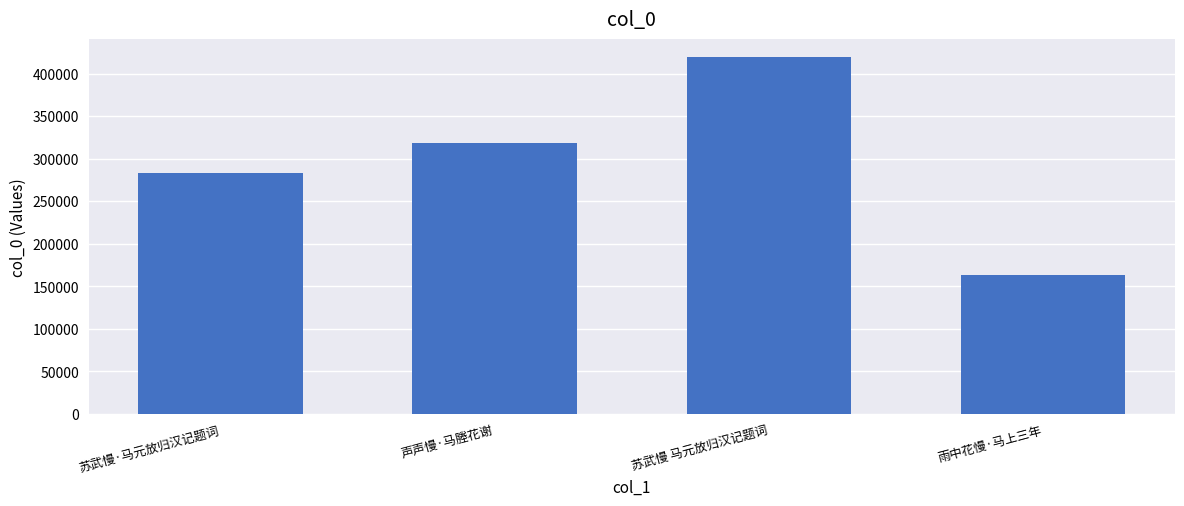

List the labels in order of value, largest first.

苏武慢 马元放归汉记题词, 声声慢·马塍花谢, 苏武慢·马元放归汉记题词, 雨中花慢·马上三年